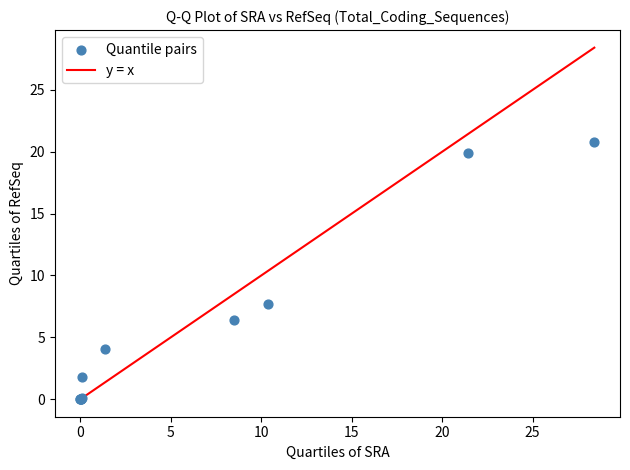

What Y value in the scatter plot is closest to 10?

7.7